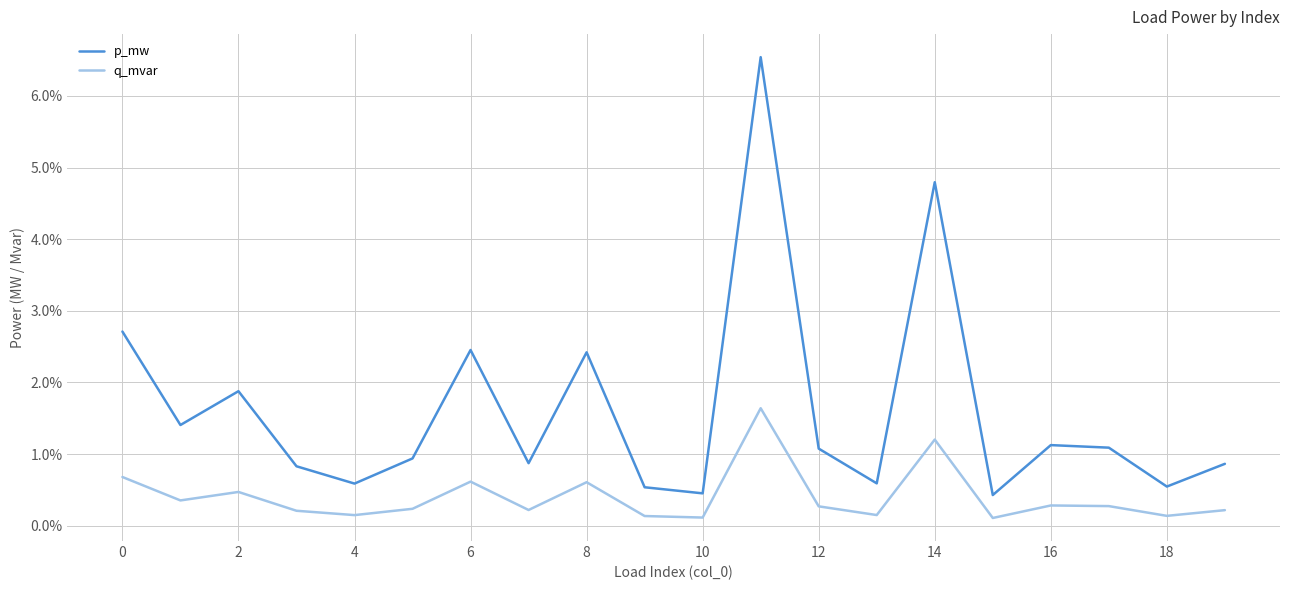

Reading right to left, what are all the values shown in this chart?

p_mw: 0.0	0.0	0.0	0.0	0.0	0.0	0.0	0.0	0.1	0.0	0.0	0.0	0.0	0.0	0.0	0.0	0.0	0.0	0.0	0.0
q_mvar: 0.0	0.0	0.0	0.0	0.0	0.0	0.0	0.0	0.0	0.0	0.0	0.0	0.0	0.0	0.0	0.0	0.0	0.0	0.0	0.0